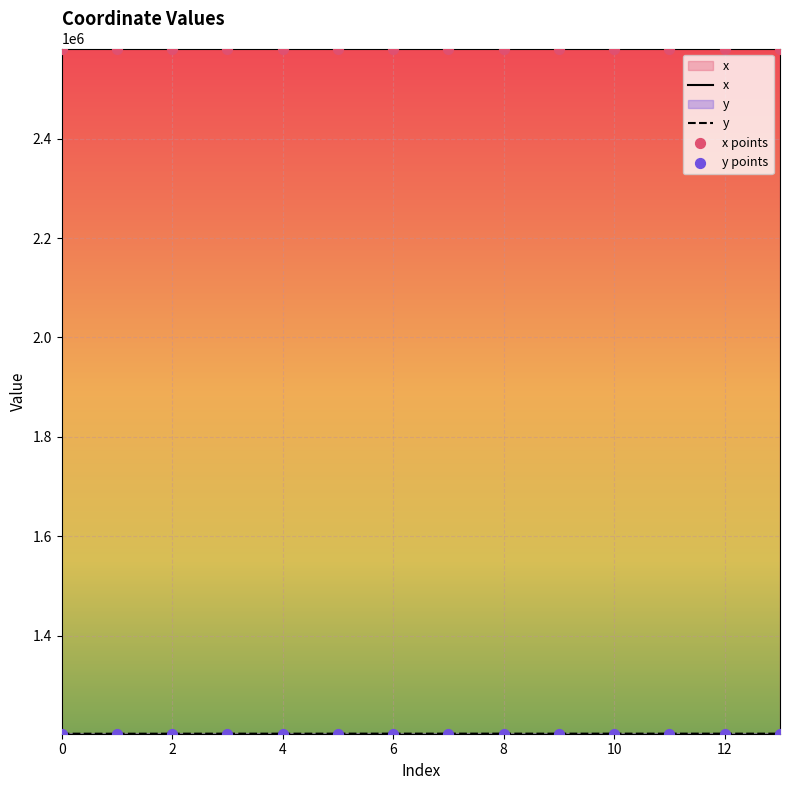

What is the total value across all series at 6?

3783999.4